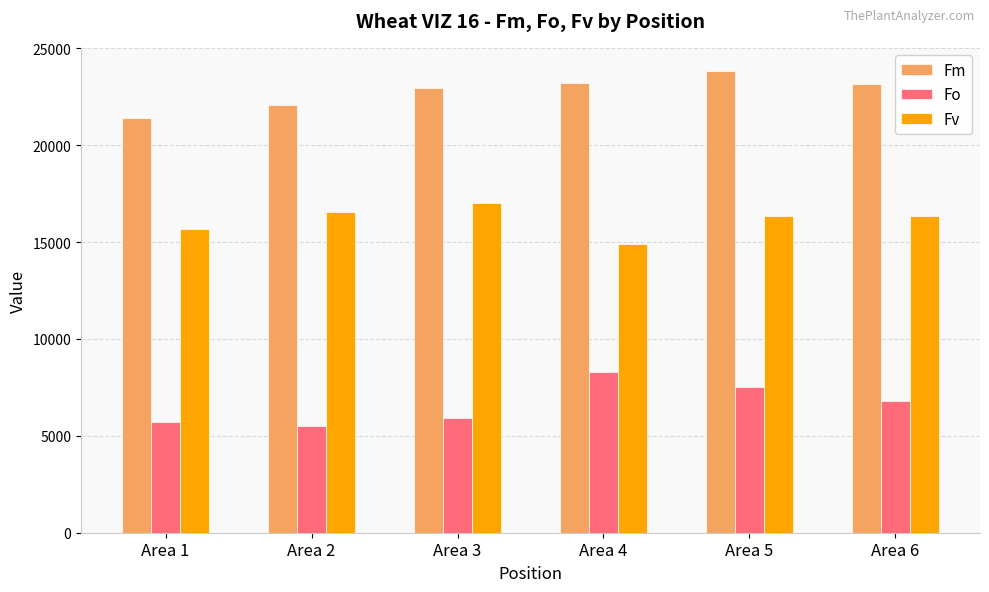

What is the difference between the highest and lowest values at Area 6?

16358.4